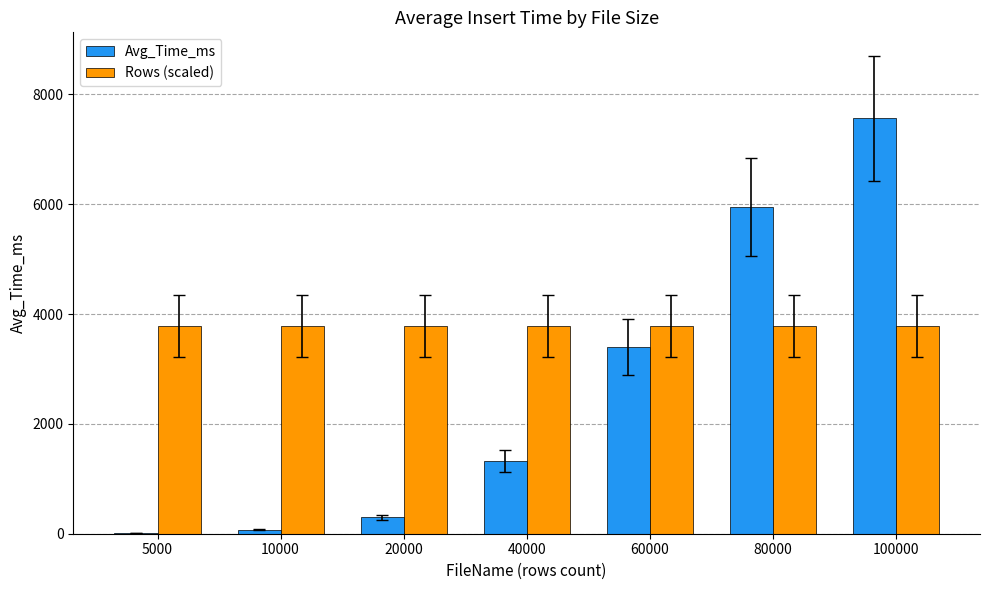

Is it true that Rows (scaled) equals 3781.2 at 80000?

True